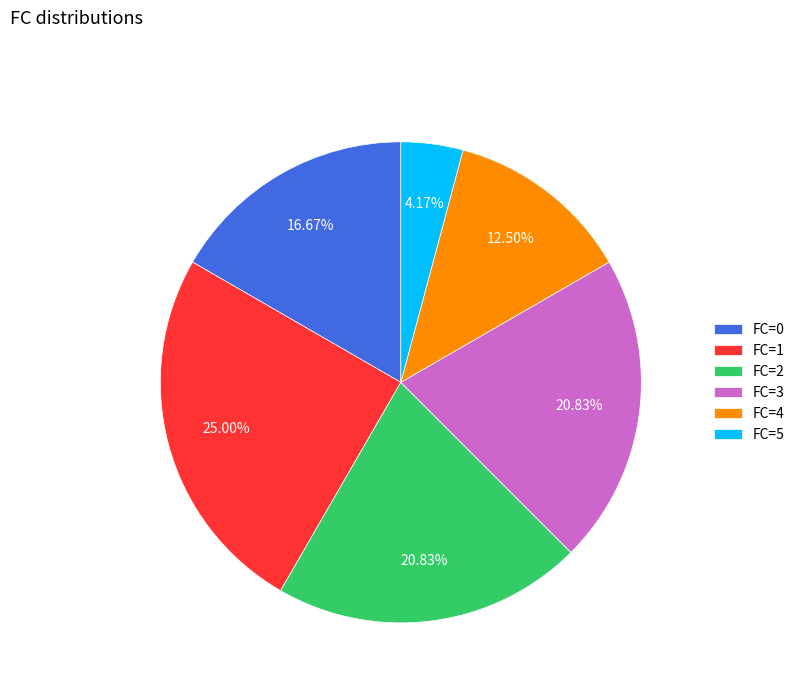

Which has a higher value, FC=3 or FC=0?

FC=3